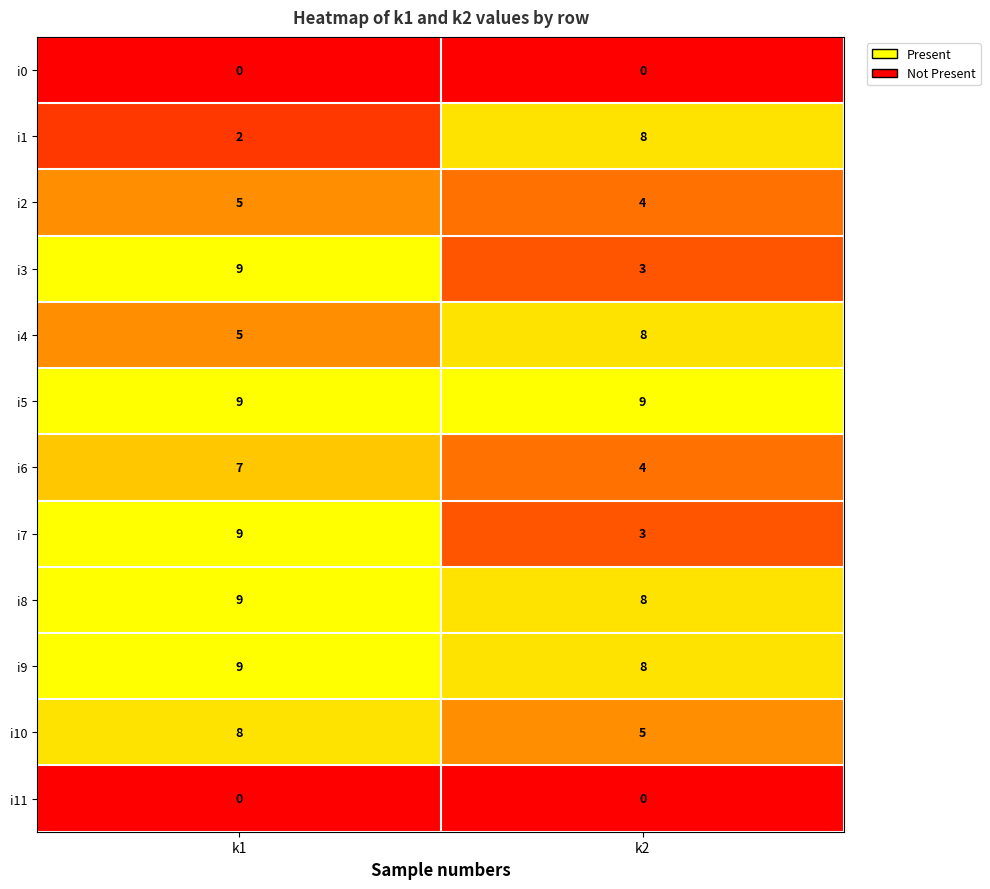

Reading right to left, list all the values displayed in this chart.

i0: 0	0
i1: 8	2
i2: 4	5
i3: 3	9
i4: 8	5
i5: 9	9
i6: 4	7
i7: 3	9
i8: 8	9
i9: 8	9
i10: 5	8
i11: 0	0